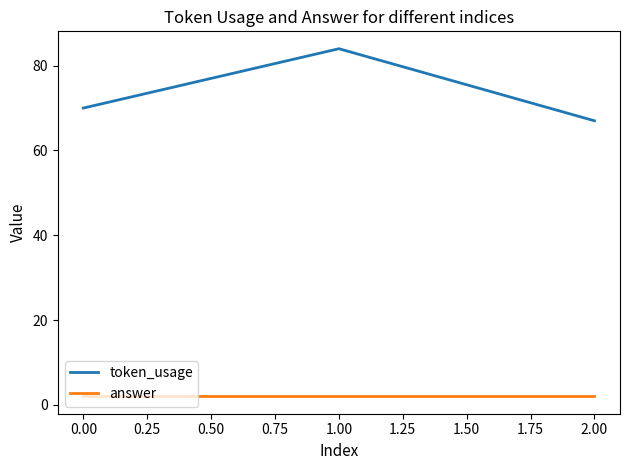

Reading left to right, extract all data points from this chart.

token_usage: 70	84	67
answer: 2	2	2